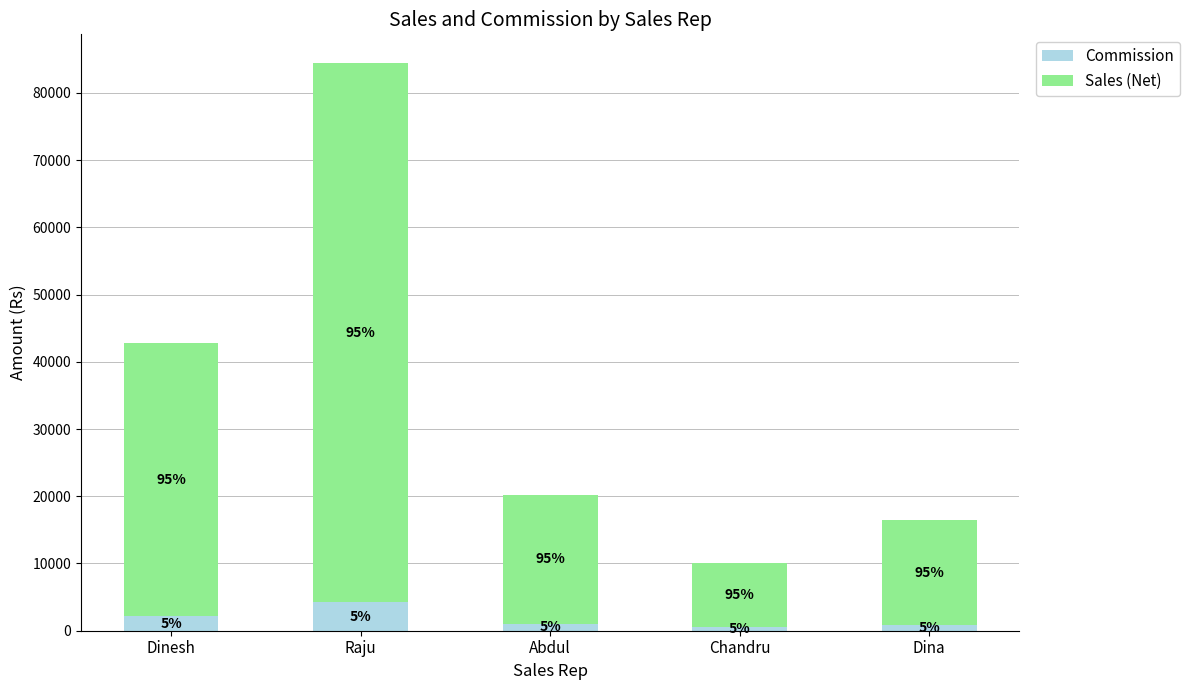

How many bars are there in total?

5